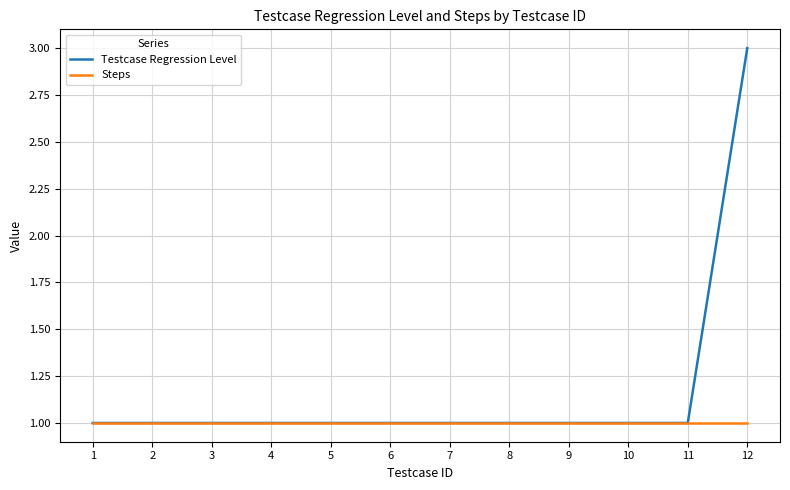

Rank the series at 12 from lowest to highest value.

Steps, Testcase Regression Level